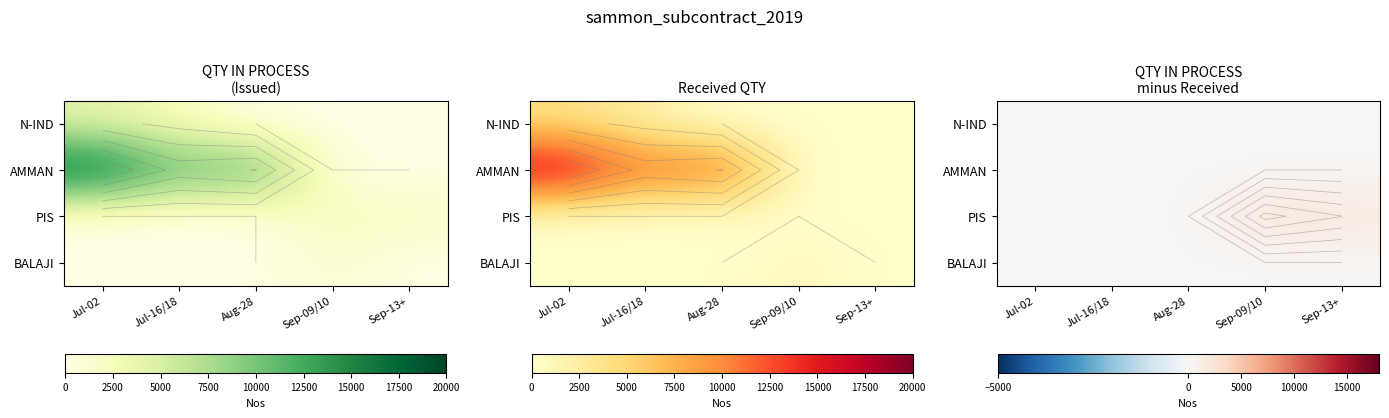

Rank the series by their maximum value, from highest to lowest.

PIS, N-IND, AMMAN, BALAJI